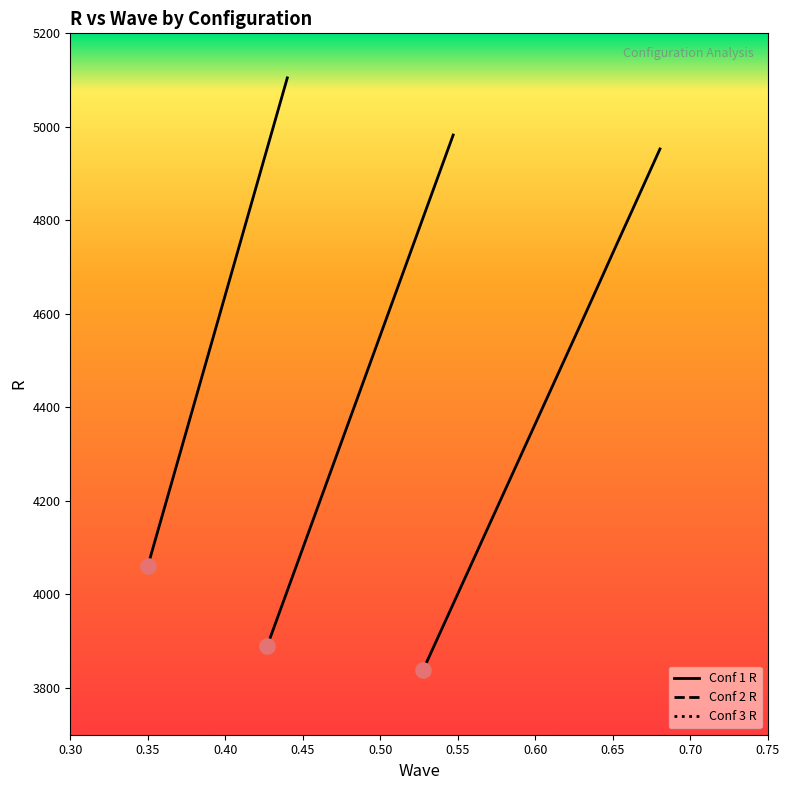

Which series contains the lowest Y value?

Conf 3 R